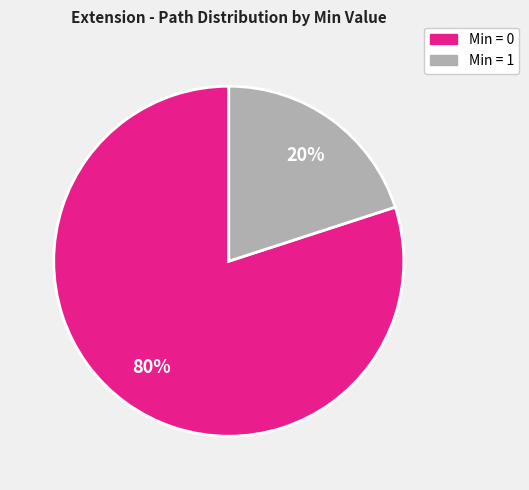

Is there a majority slice in this chart?

Yes